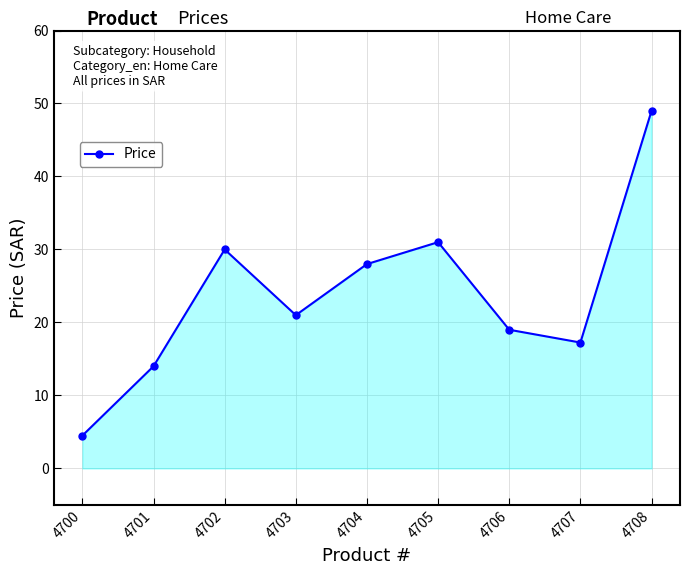

Which label corresponds to the smallest value in the chart?

4700